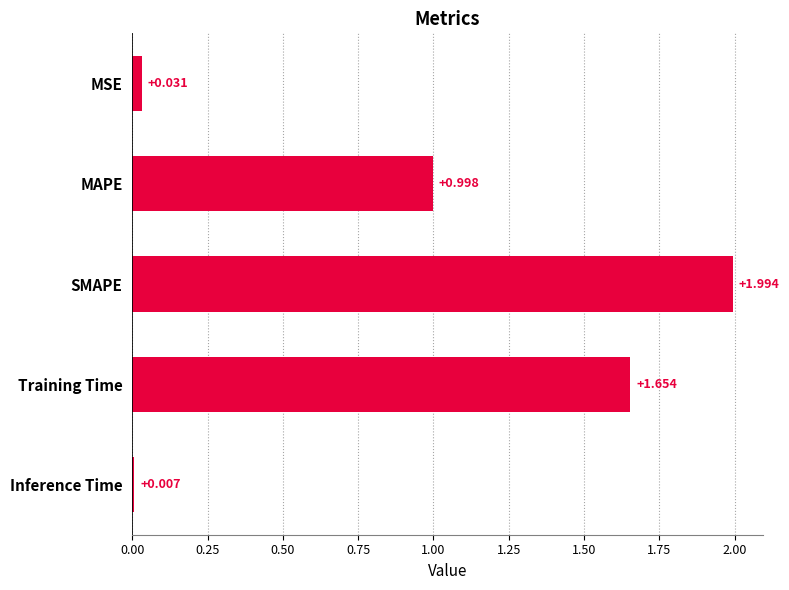

Rank the categories by value from lowest to highest.

Inference Time, MSE, MAPE, Training Time, SMAPE